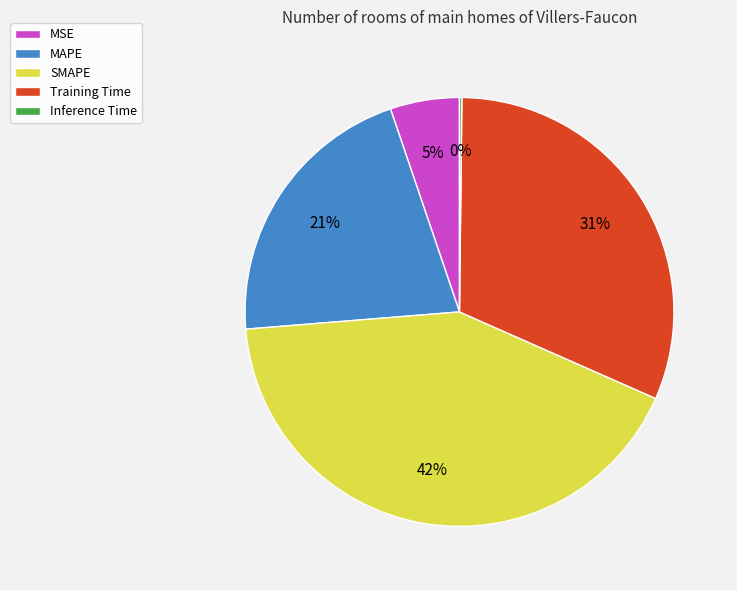

Does MSE represent more than half of the total?

No